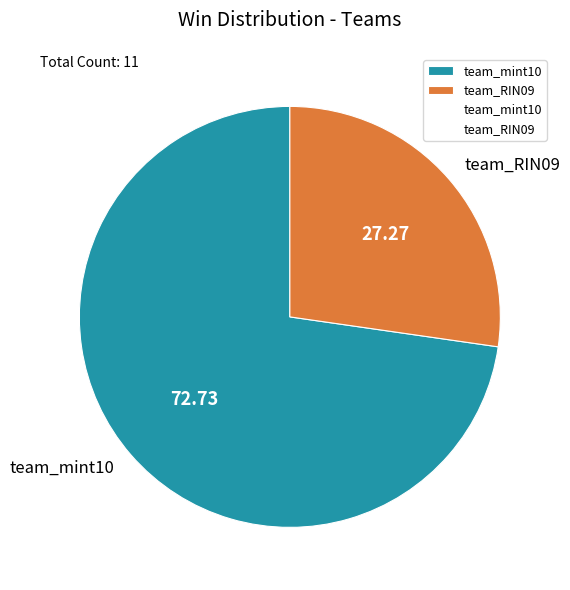

Rank the categories by value from highest to lowest.

team_mint10, team_RIN09